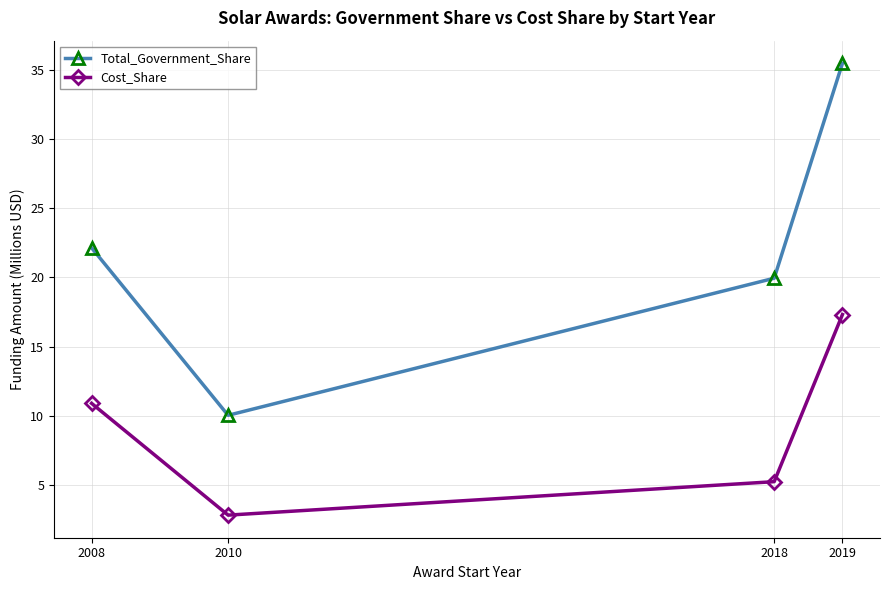

Which category has the lowest value in the Total_Government_Share series?

2010